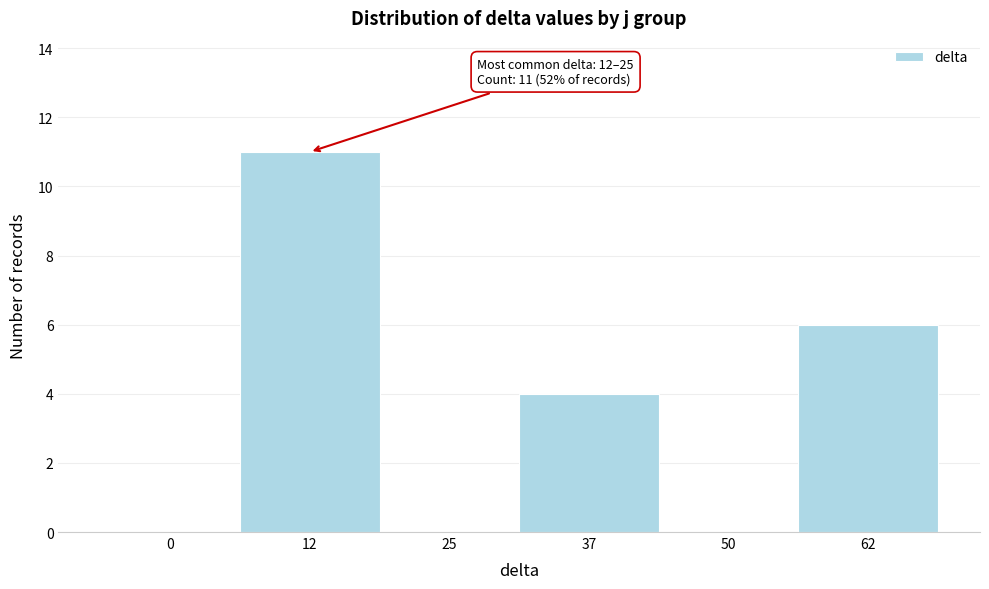

Reading left to right, what are all the values shown in this chart?

0=0	12=11	25=0	37=4	50=0	62=6